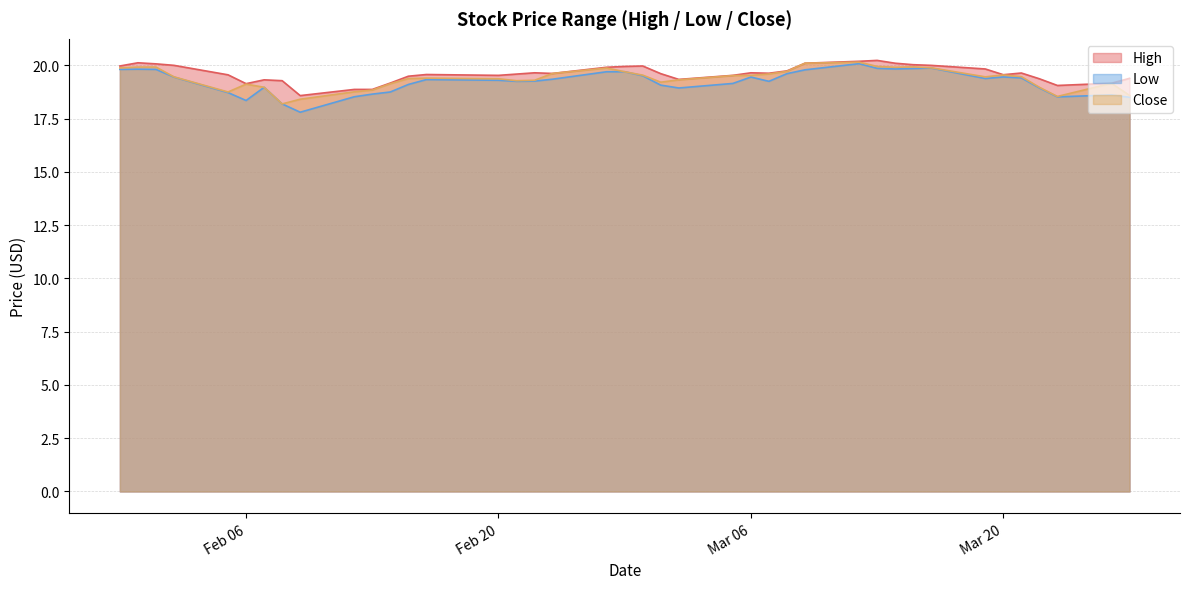

What are all the series names shown in the legend?

High, Low, Close